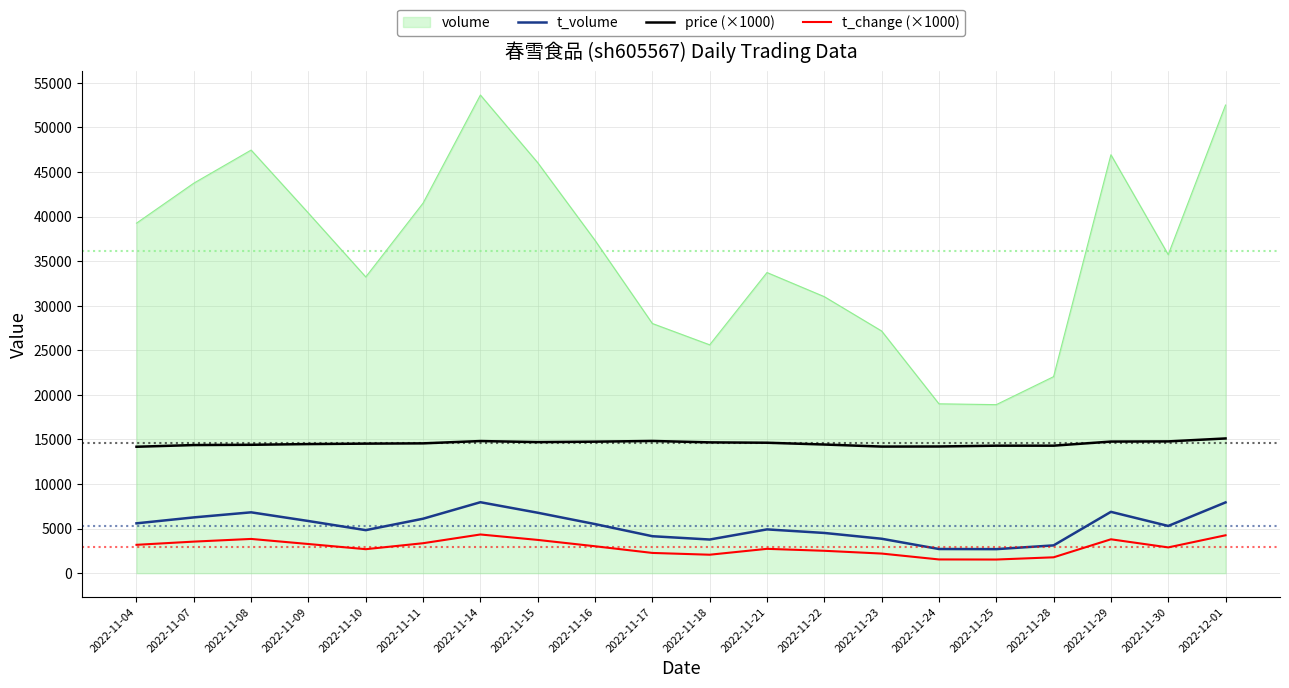

Which series has the largest total across all categories?

volume